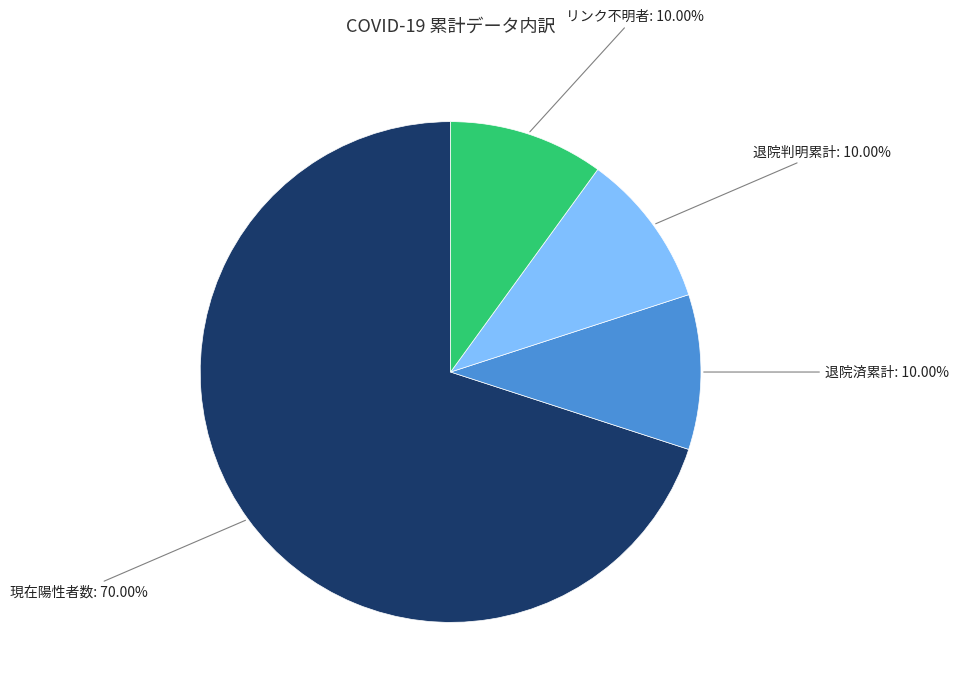

Is the sum of 退院済累計 and リンク不明者 greater than half?

No